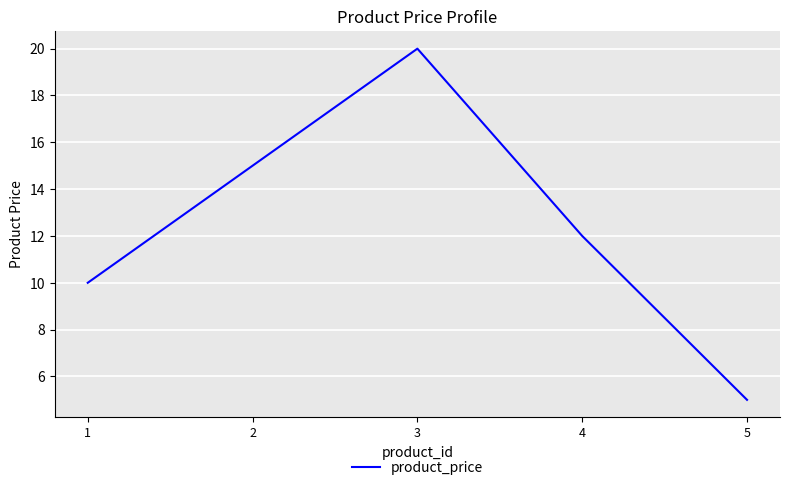

What is the smallest value displayed?

5